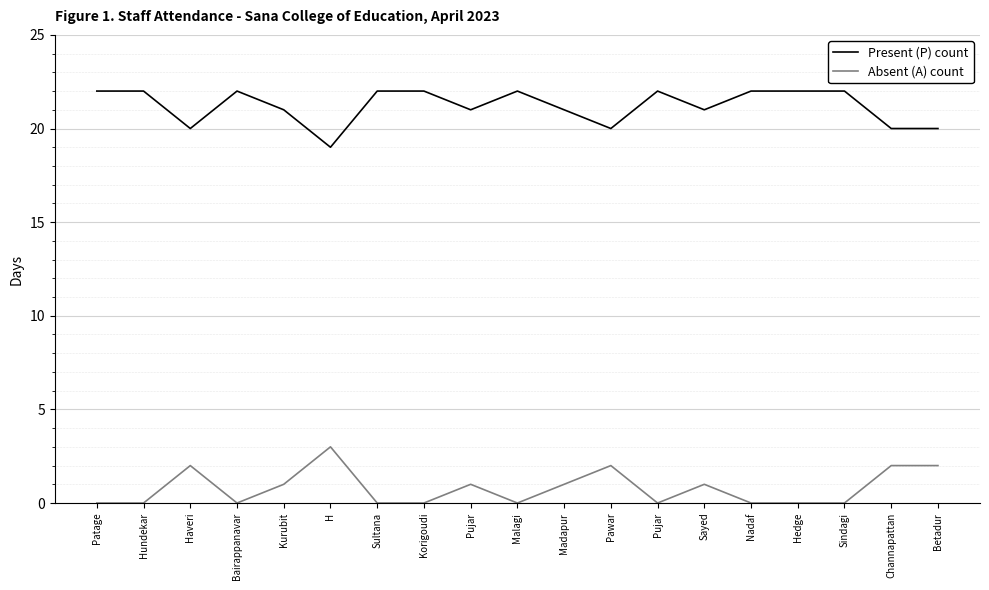

What are all the series names shown in the legend?

Present (P) count, Absent (A) count